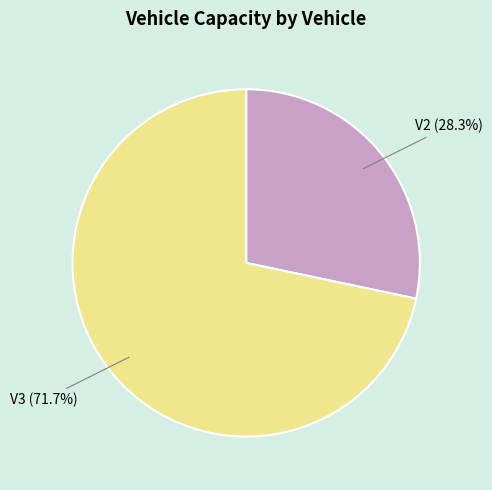

Which category has the biggest portion of the pie?

V3